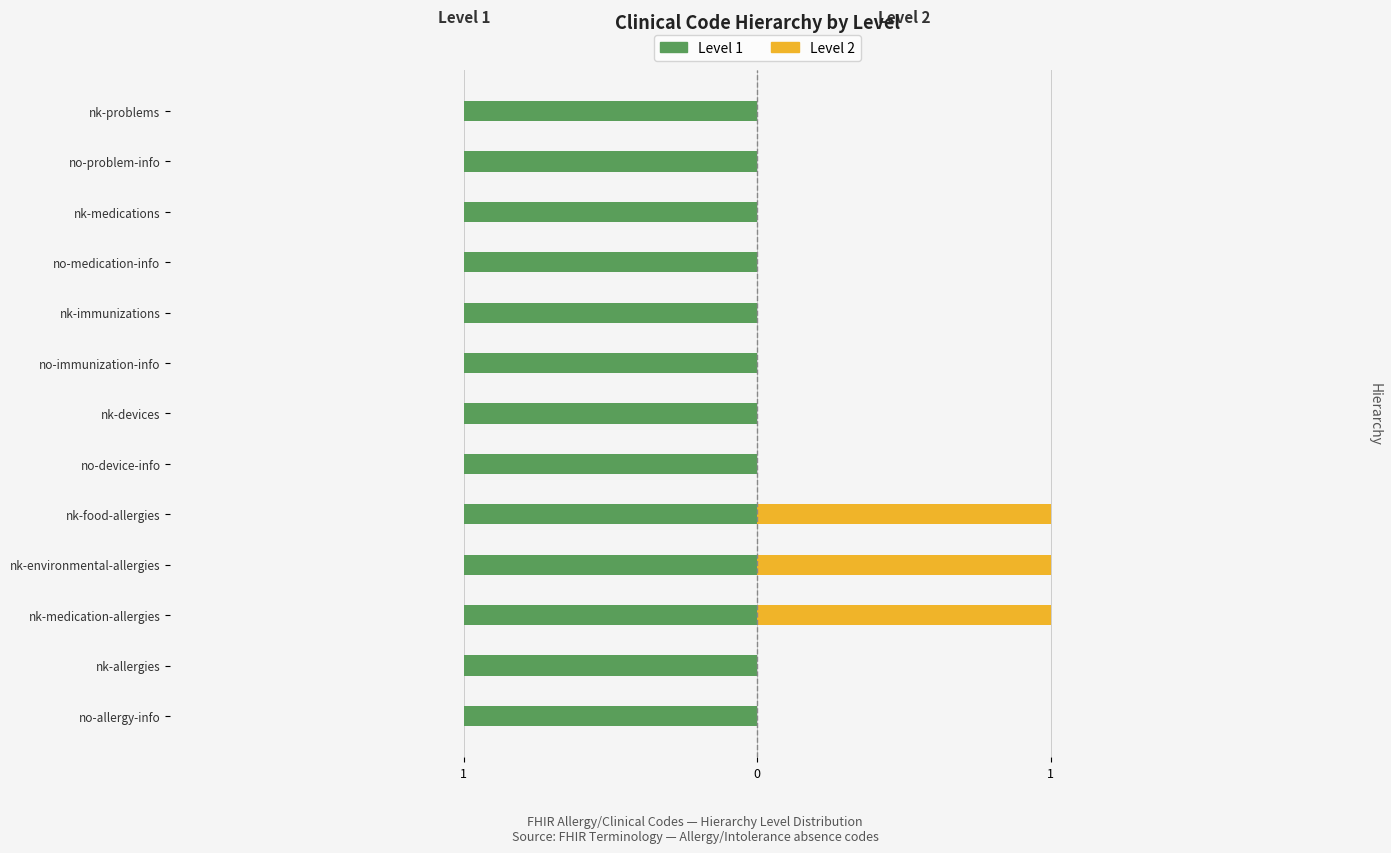

How many distinct data groups are displayed?

2